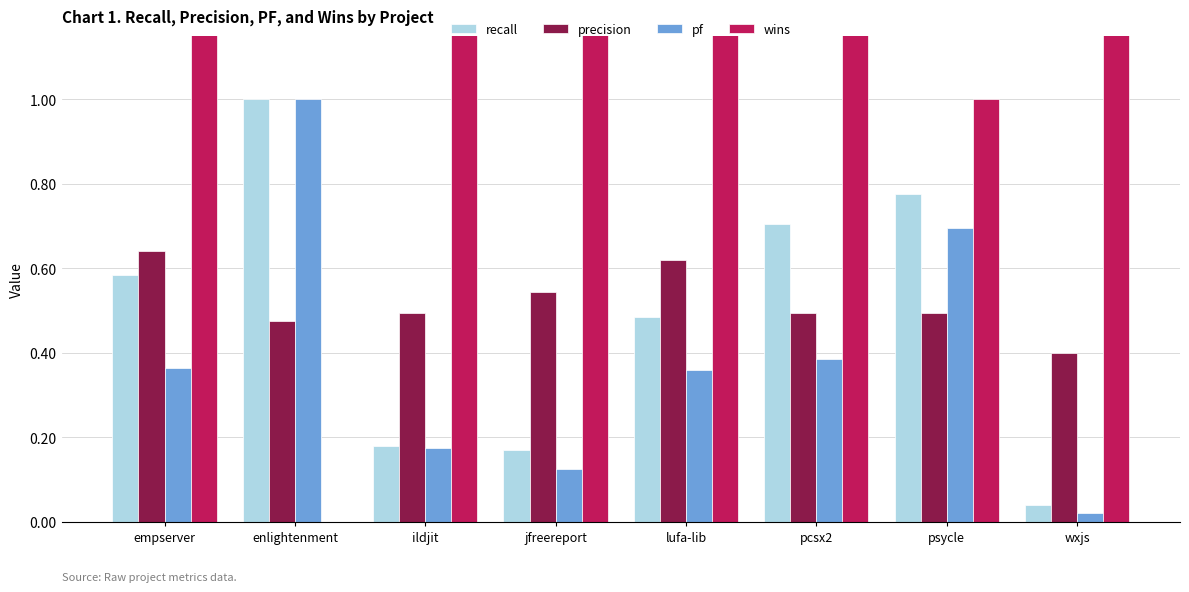

The pf series shows 0.6 at pcsx2. True or false?

False